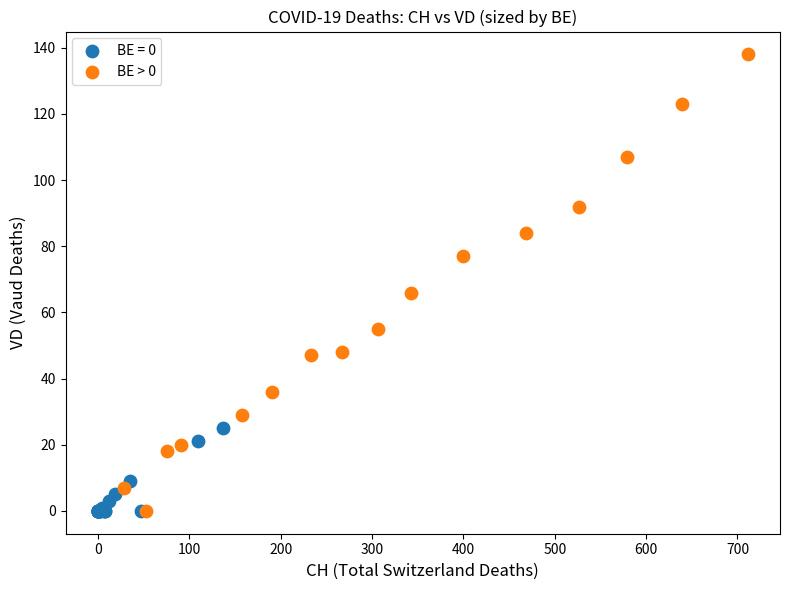

Which series has the largest Y range (max minus min)?

BE > 0